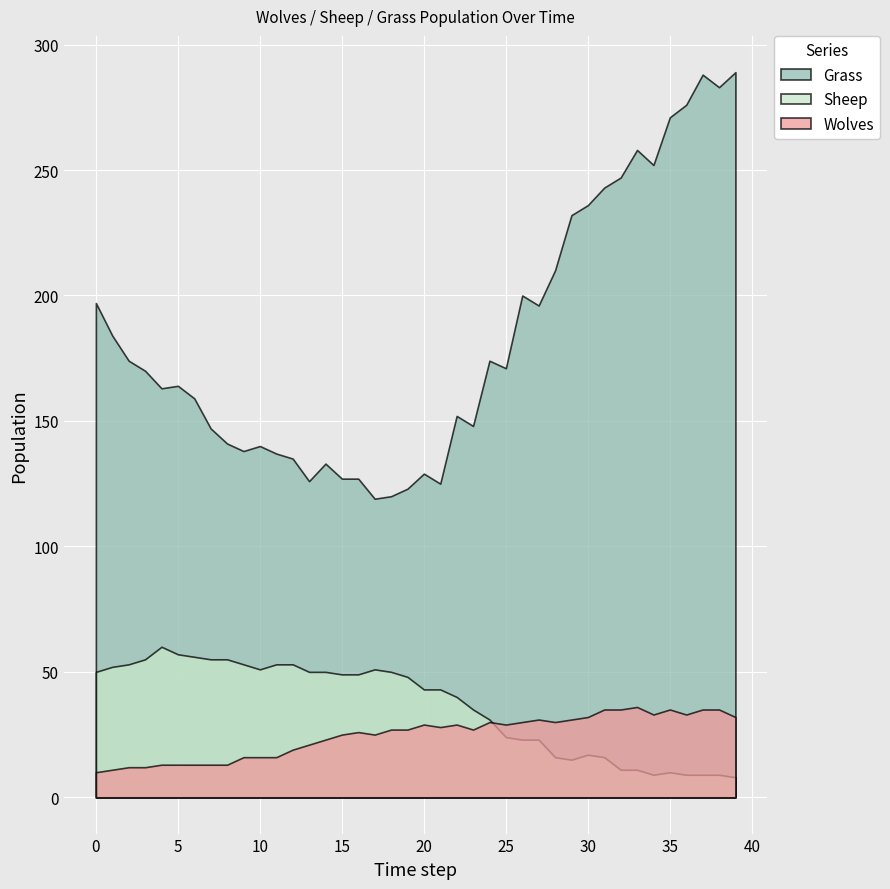

True or false: Grass and Sheep cross at least once.

False